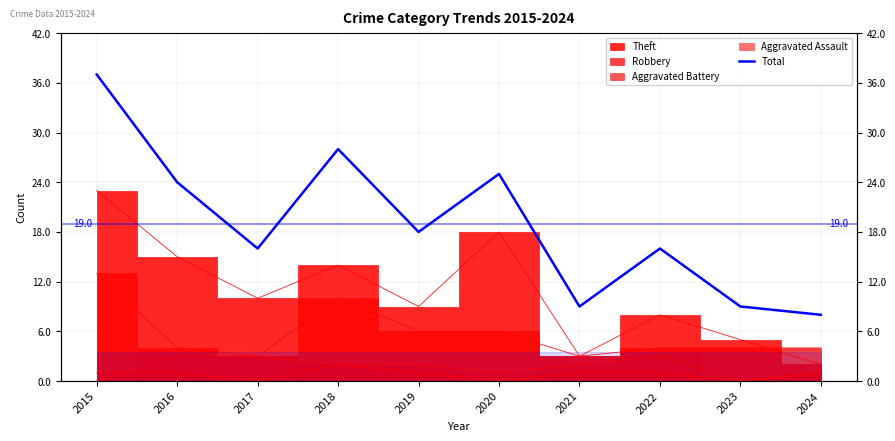

Reading left to right, transcribe all the data shown in this chart.

2015=37	2016=24	2017=16	2018=28	2019=18	2020=25	2021=9	2022=16	2023=9	2024=8